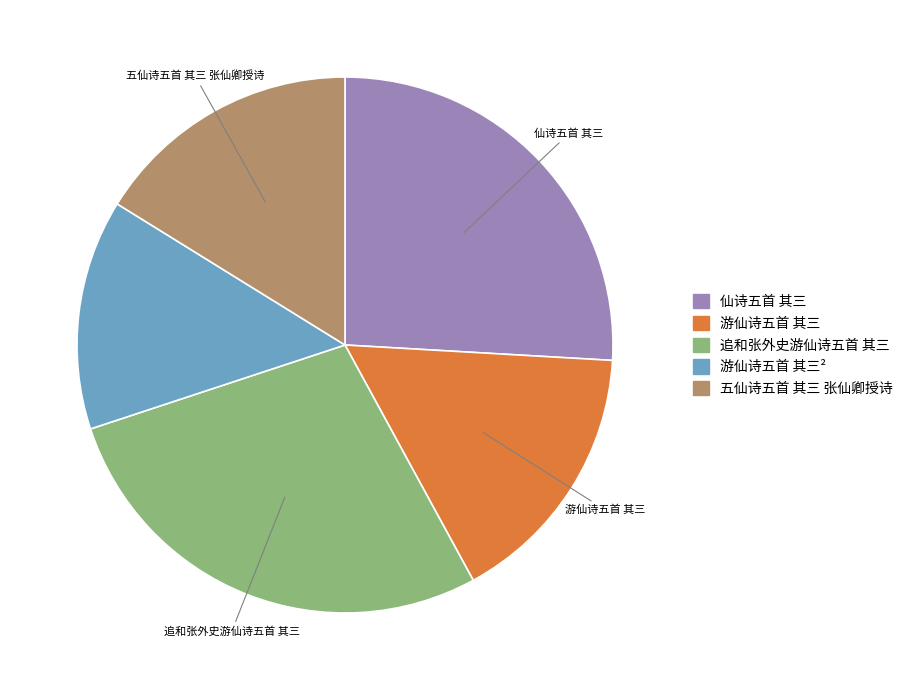

What is the smallest slice in the pie chart?

游仙诗五首 其三²